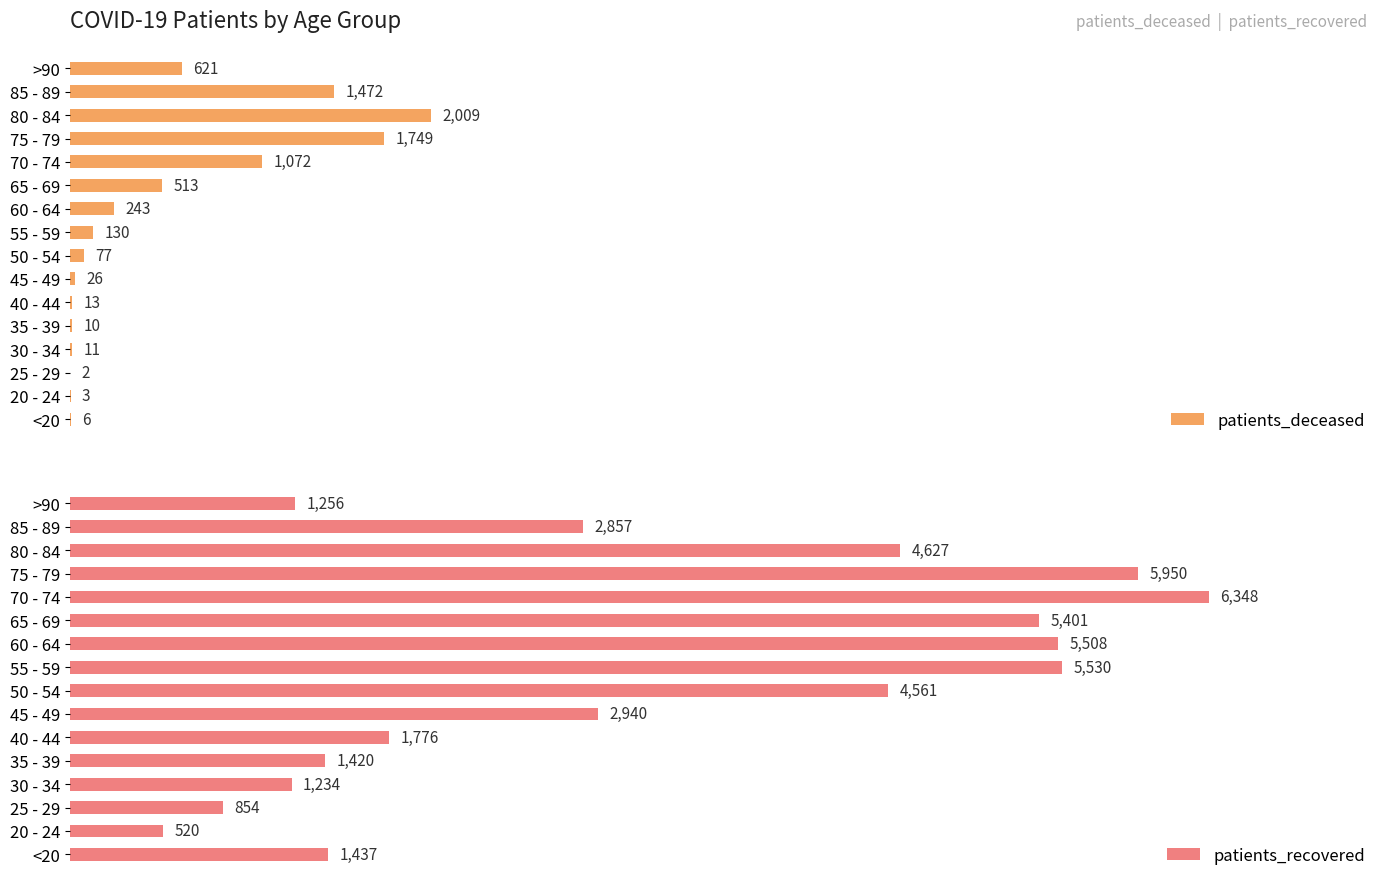

Rank the categories by patients_recovered value from highest to lowest.

70 - 74, 75 - 79, 55 - 59, 60 - 64, 65 - 69, 80 - 84, 50 - 54, 45 - 49, 85 - 89, 40 - 44, <20, 35 - 39, >90, 30 - 34, 25 - 29, 20 - 24